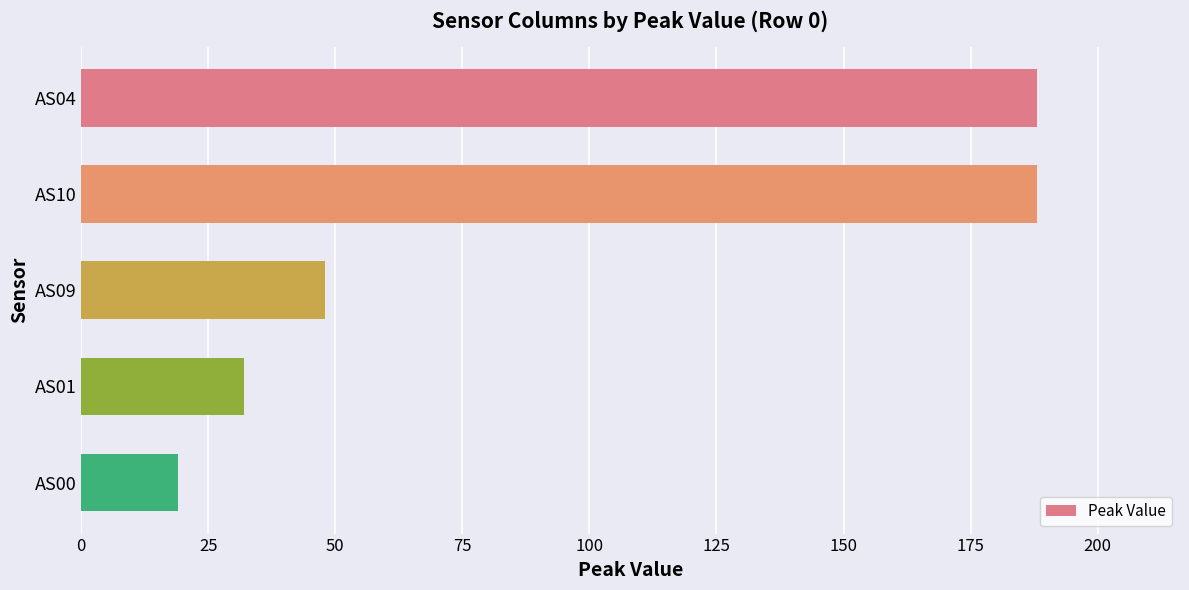

What is the sum of all values?

475